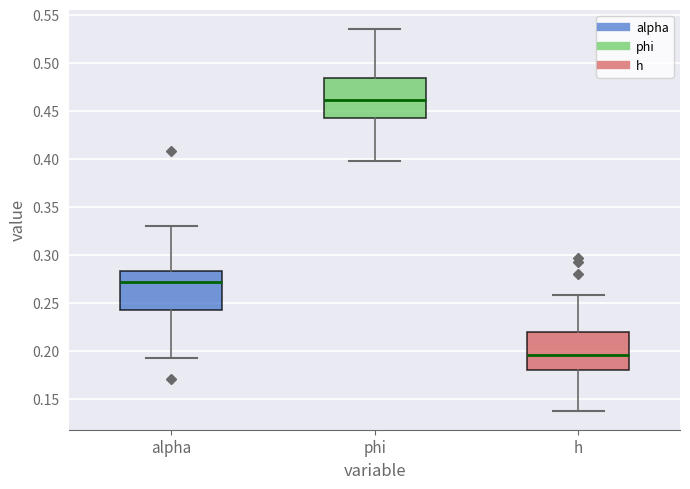

Reading left to right, transcribe this box plot: for each box, give where its median line is, the range the box spans, and where its two whiskers end, as read against the y-axis. The values are not printed on the chart, so give them approximately, as read against the axis.

alpha: median 0.270, box 0.245 to 0.285, whiskers 0.195 to 0.330
phi: median 0.460, box 0.440 to 0.485, whiskers 0.400 to 0.535
h: median 0.195, box 0.180 to 0.220, whiskers 0.140 to 0.260